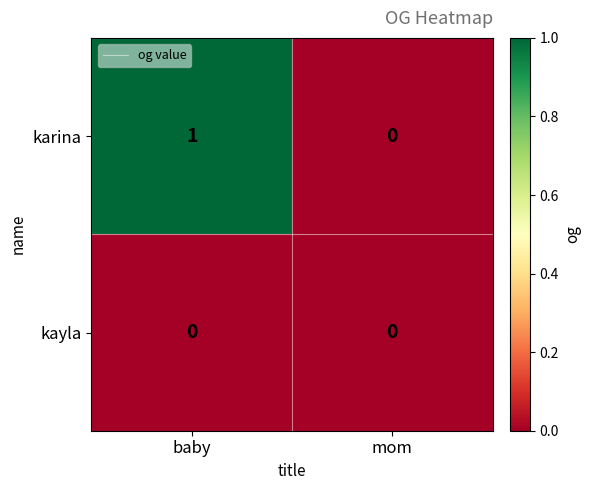

The kayla series shows 0 at baby. True or false?

True